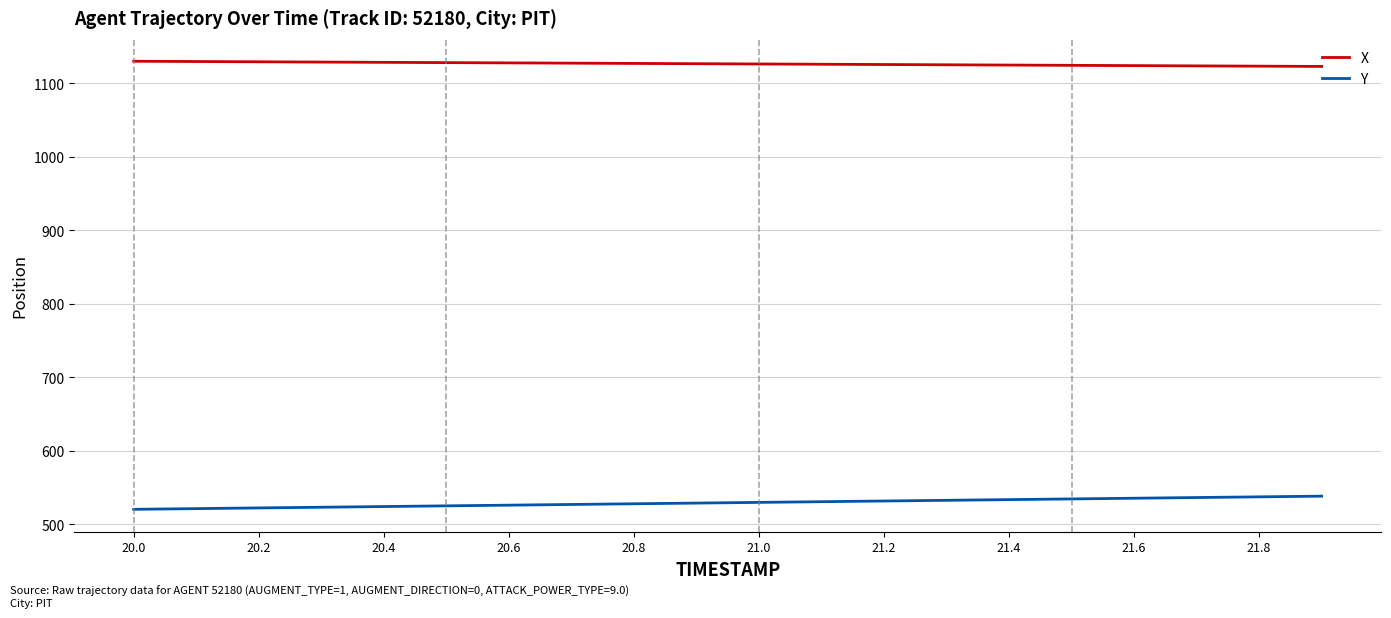

What is the smallest value displayed?

520.0